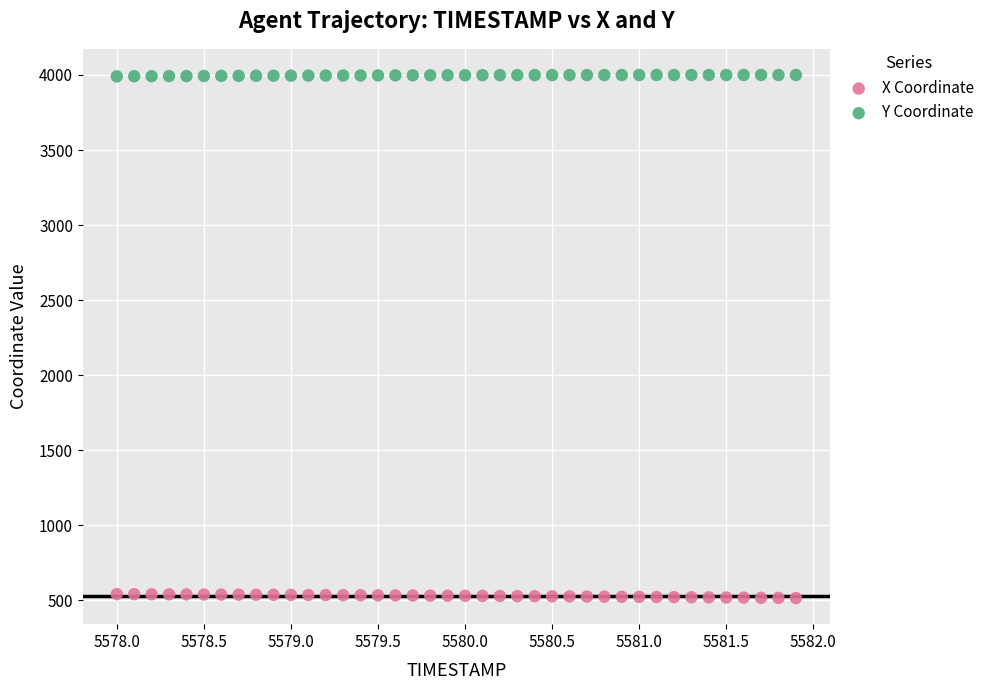

Which series reaches the minimum Y coordinate?

X Coordinate